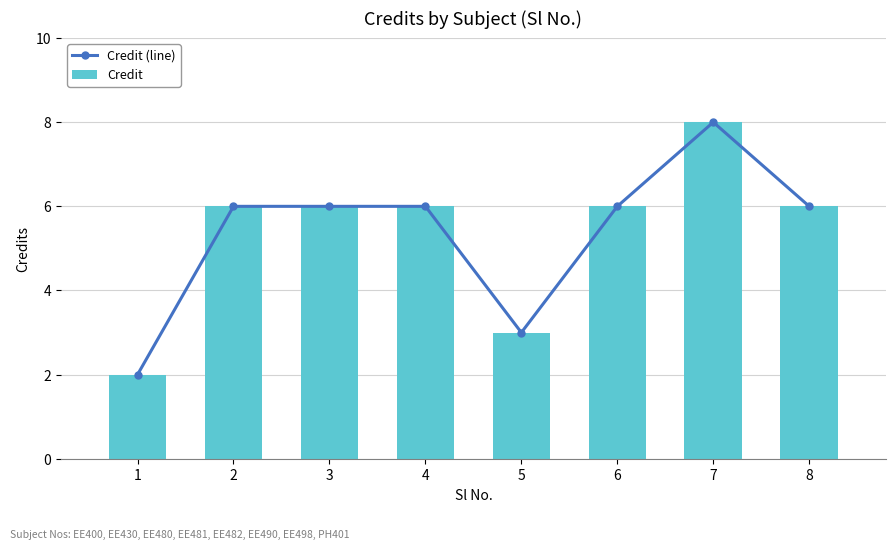

Which has a higher value, 7 or 3?

7